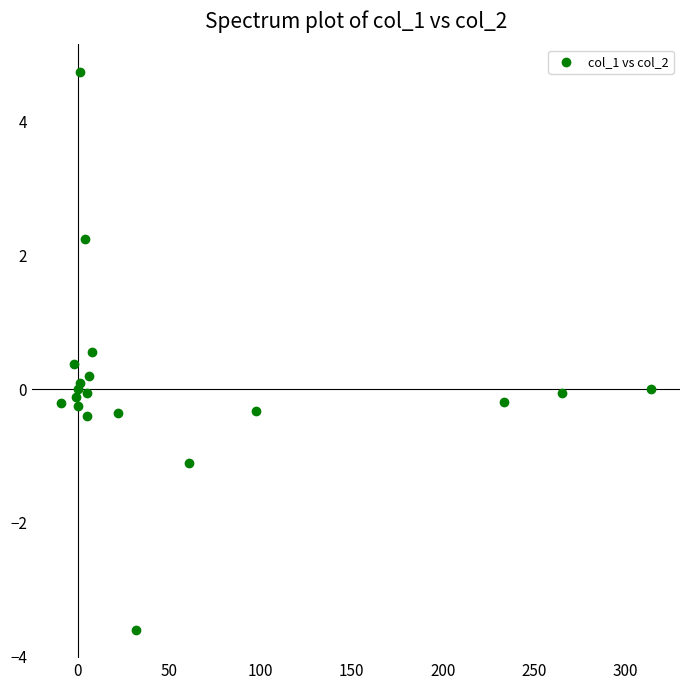

What is the range of Y values (max minus min)?

8.3